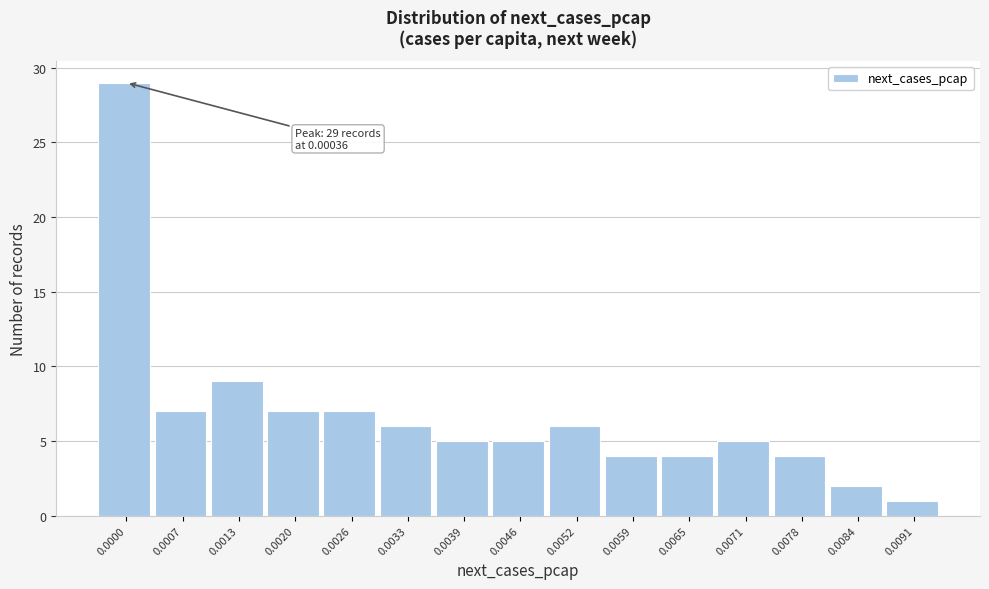

Reading right to left, list all the values displayed in this chart.

1	2	4	5	4	4	6	5	5	6	7	7	9	7	29